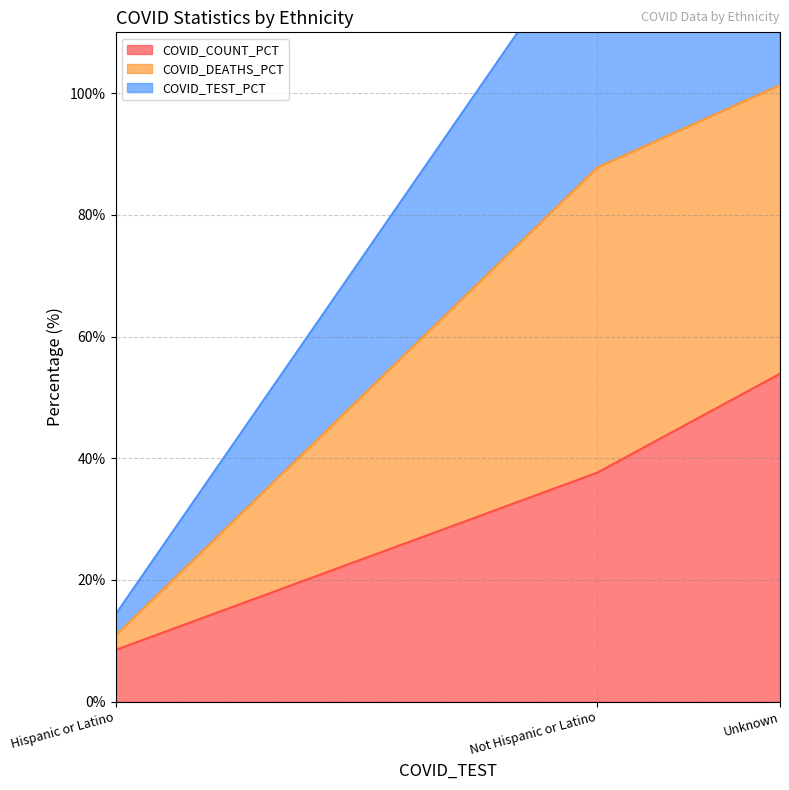

Which series has the widest spread of values?

COVID_TEST_PCT